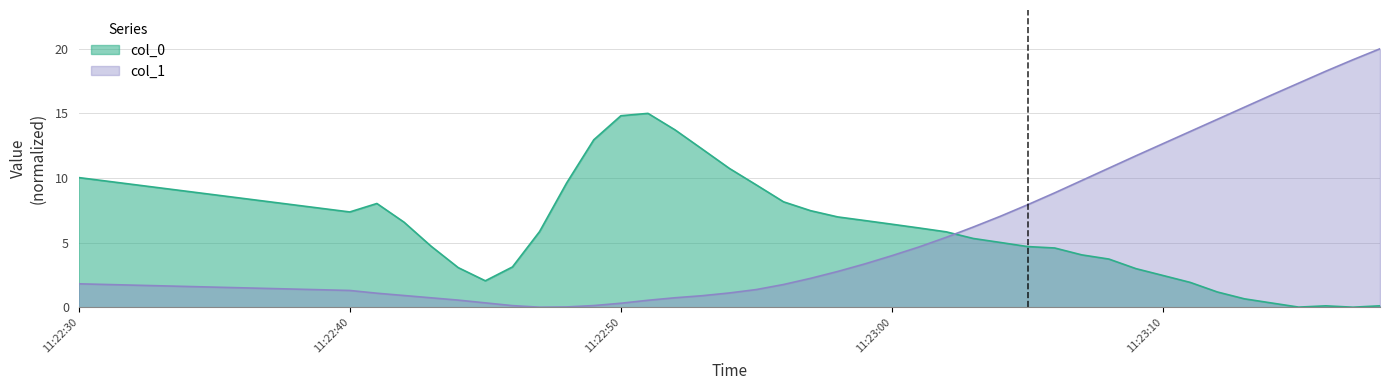

How many lines are shown in the chart?

2